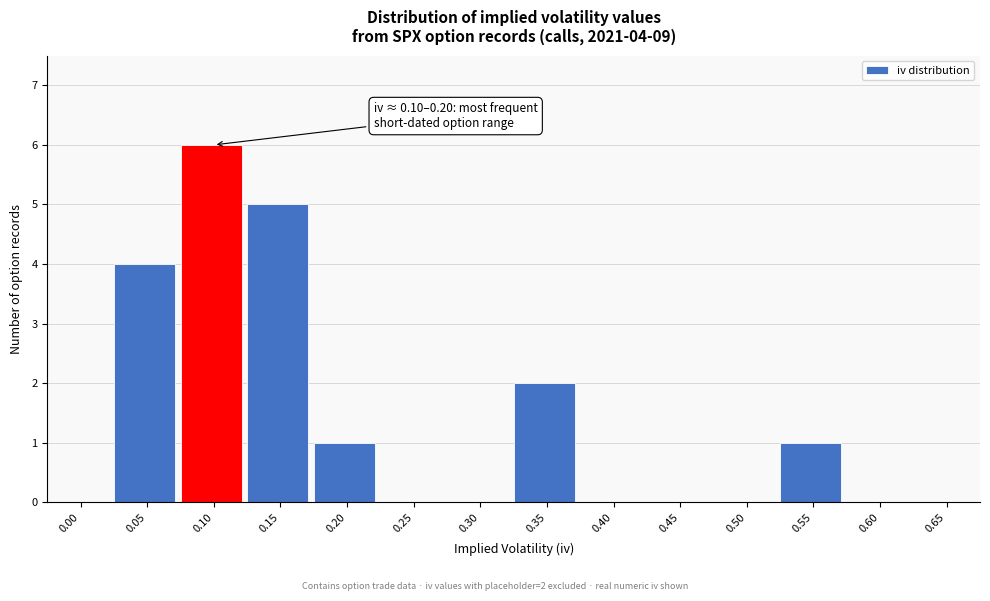

Reading left to right, what are all the values shown in this chart?

0.00=0	0.05=4	0.10=6	0.15=5	0.20=1	0.25=0	0.30=0	0.35=2	0.40=0	0.45=0	0.50=0	0.55=1	0.60=0	0.65=0